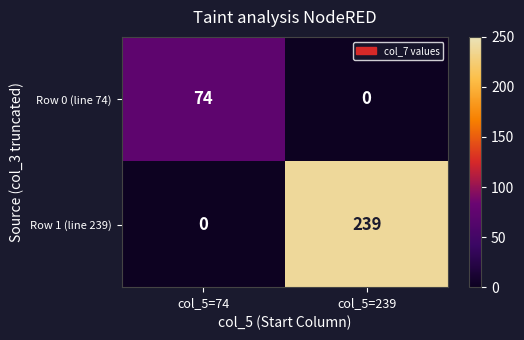

At which category is the sum across all series the highest?

col_5=239